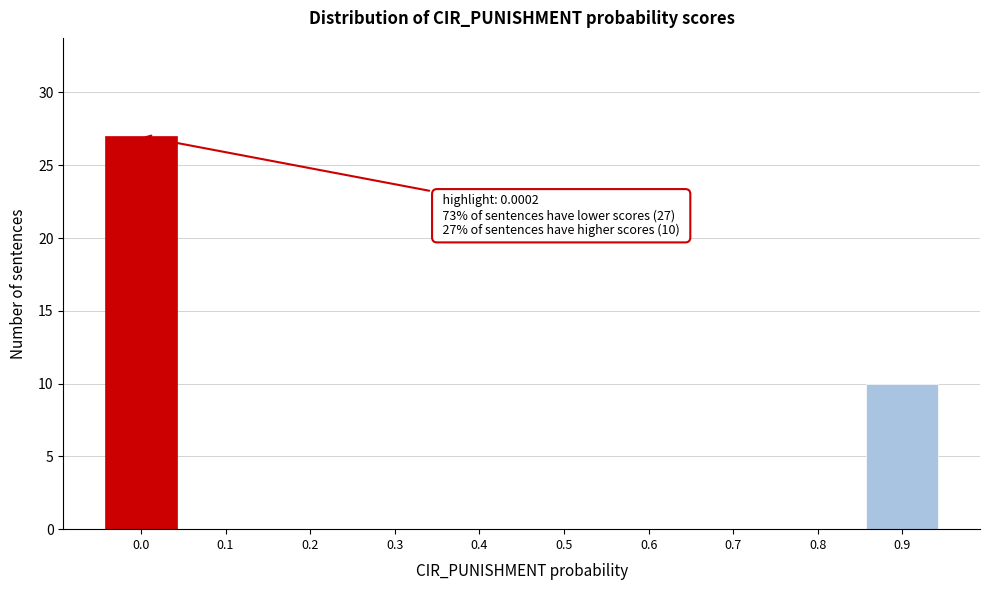

Reading right to left, what are all the values shown in this chart?

0.9=10	0.8=0	0.7=0	0.6=0	0.5=0	0.4=0	0.3=0	0.2=0	0.1=0	0.0=27